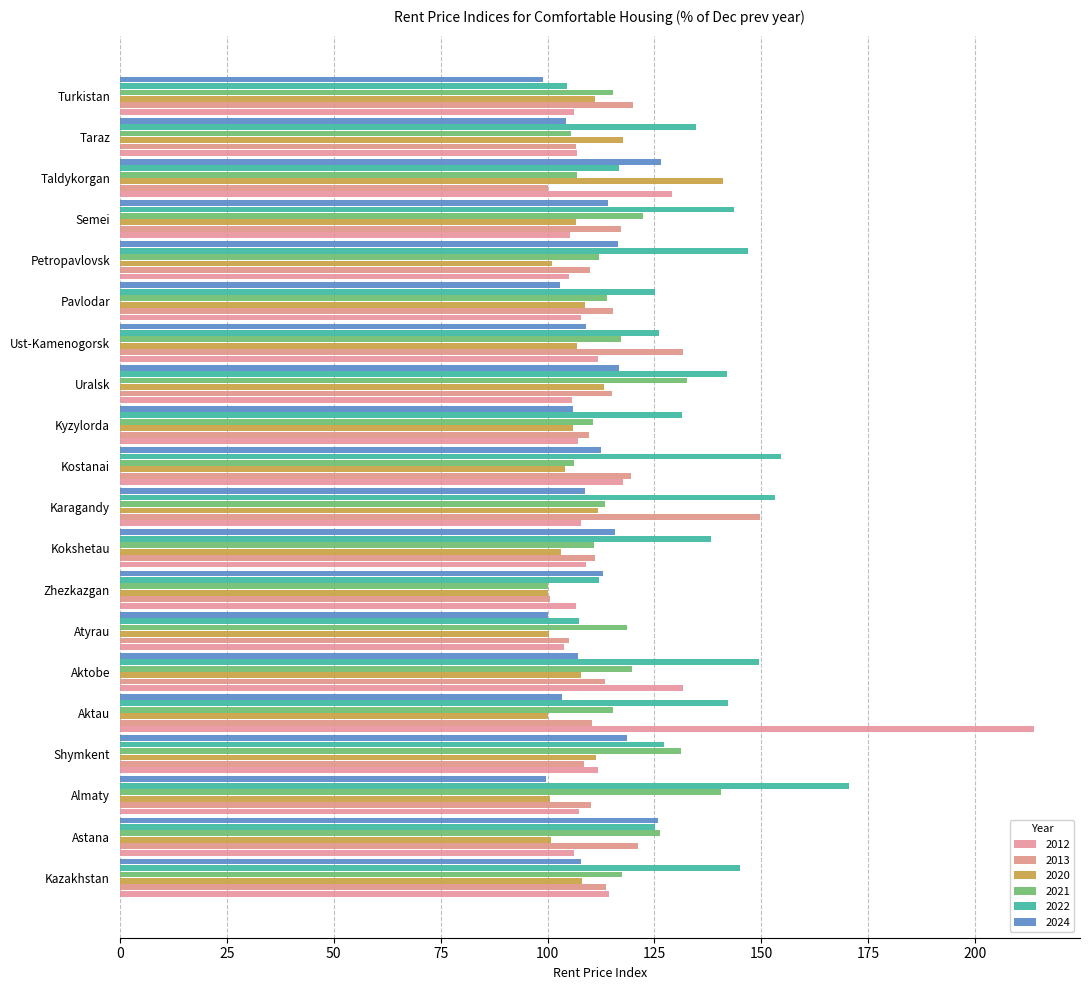

The 2022 series shows 112.0 at Zhezkazgan. True or false?

True